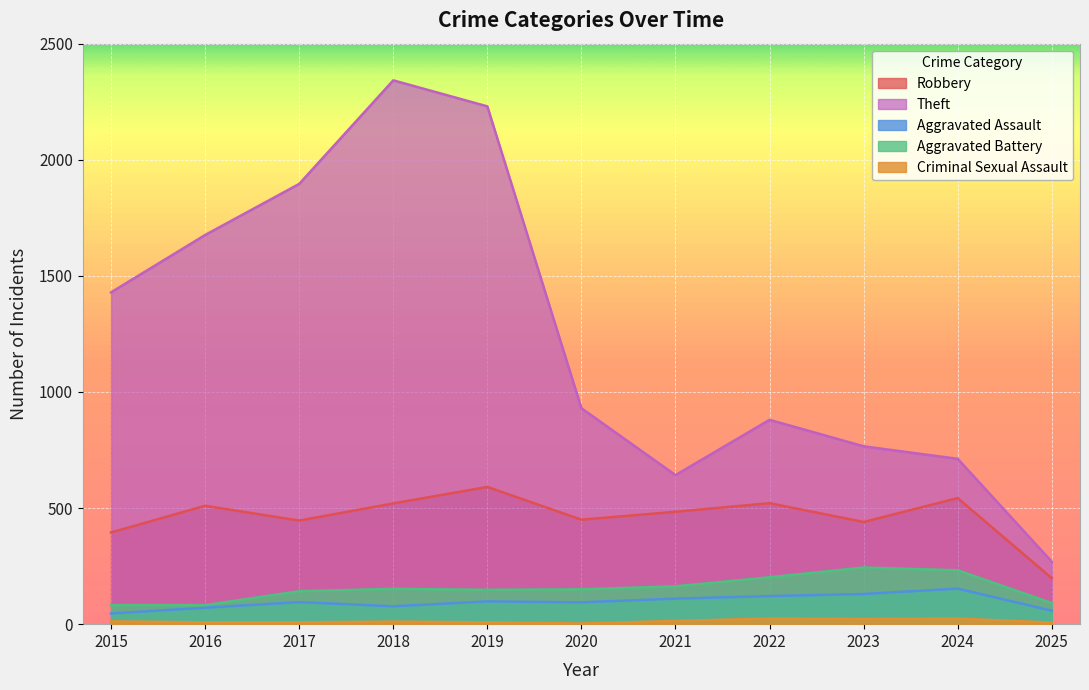

How many lines are shown in the chart?

5